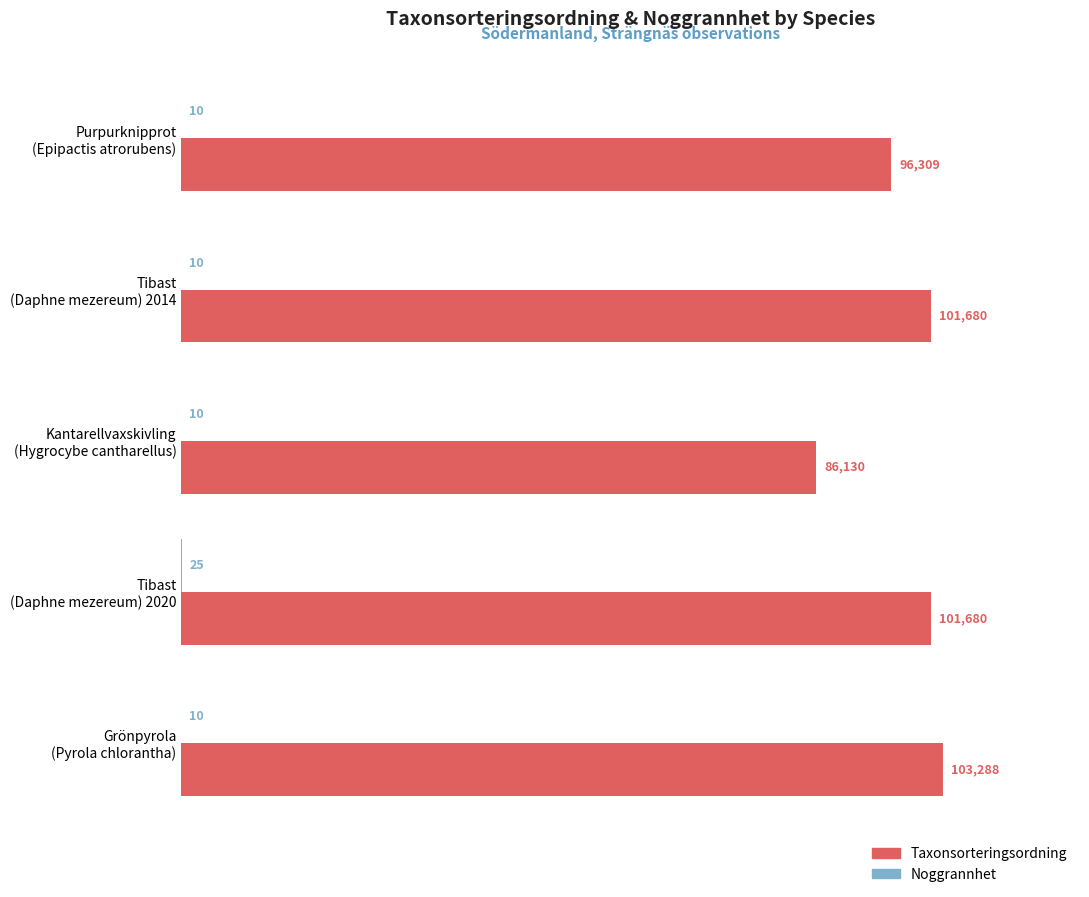

Which series has the largest total across all categories?

Taxonsorteringsordning